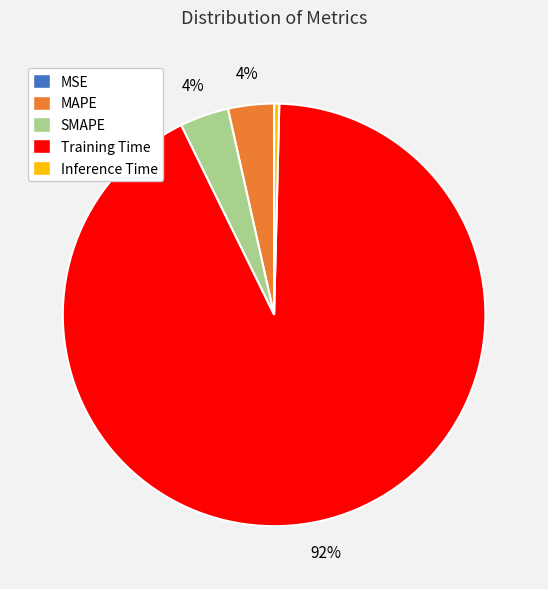

Is there a majority slice in this chart?

Yes